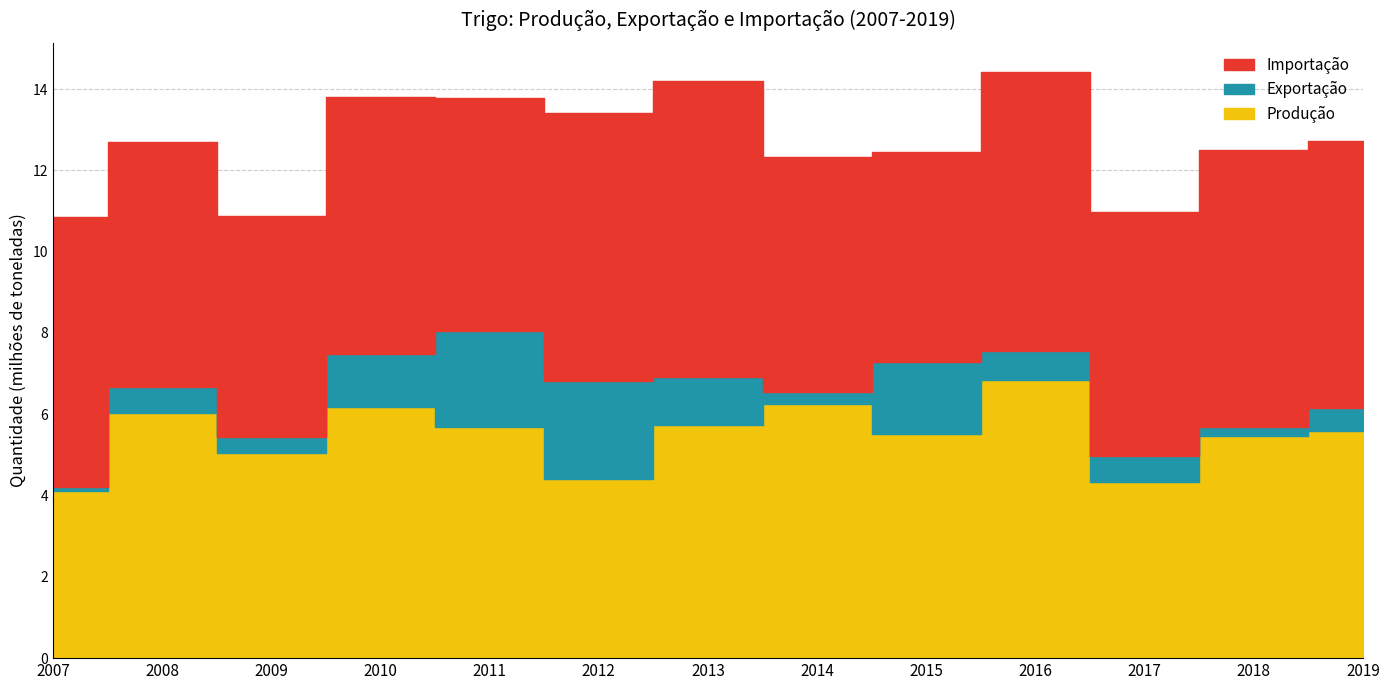

What is the value of the Produção point at the 8th from the left?

6.3